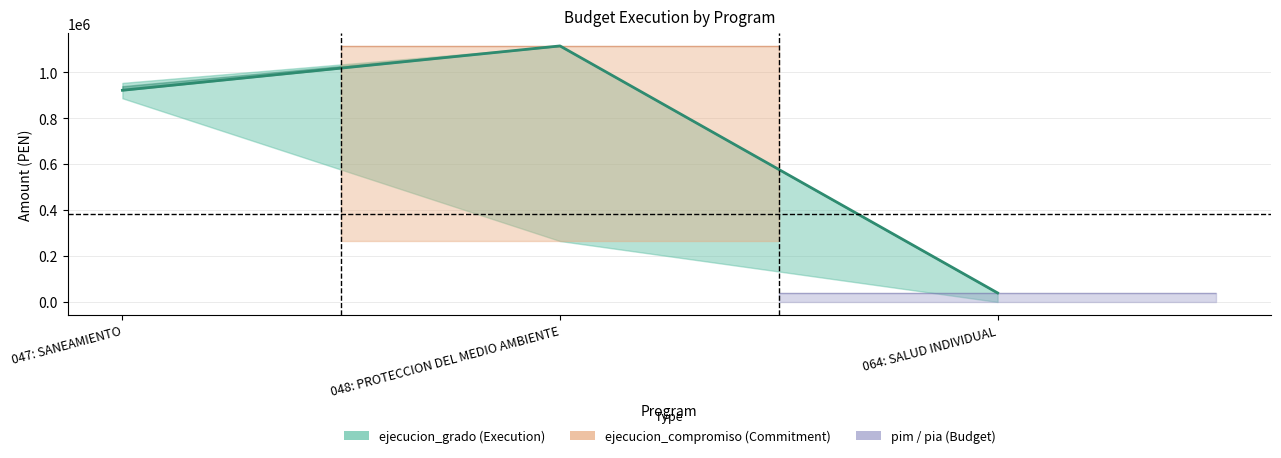

What is the minimum value shown in the chart?

39180